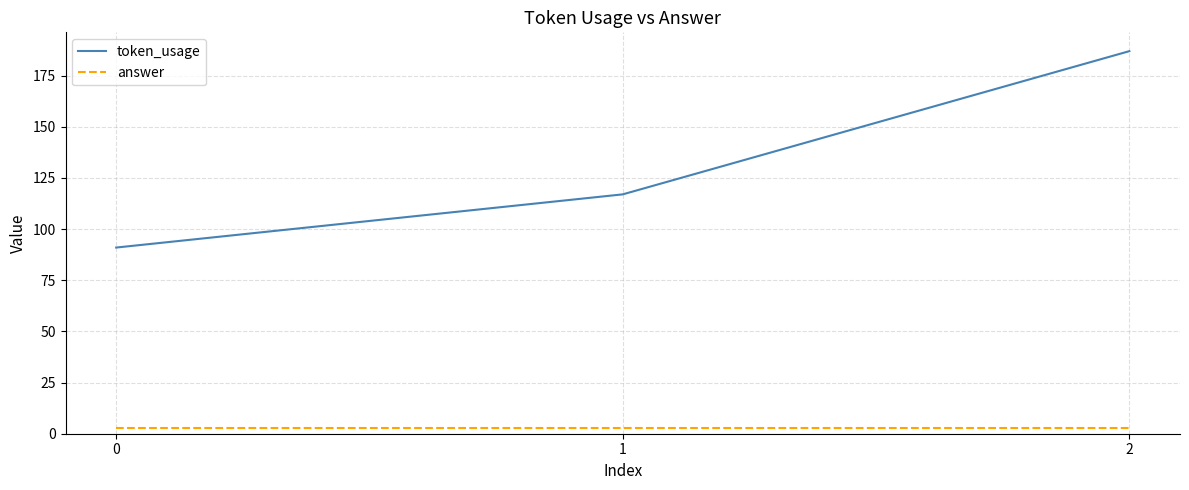

Rank the series at 2 from lowest to highest value.

answer, token_usage